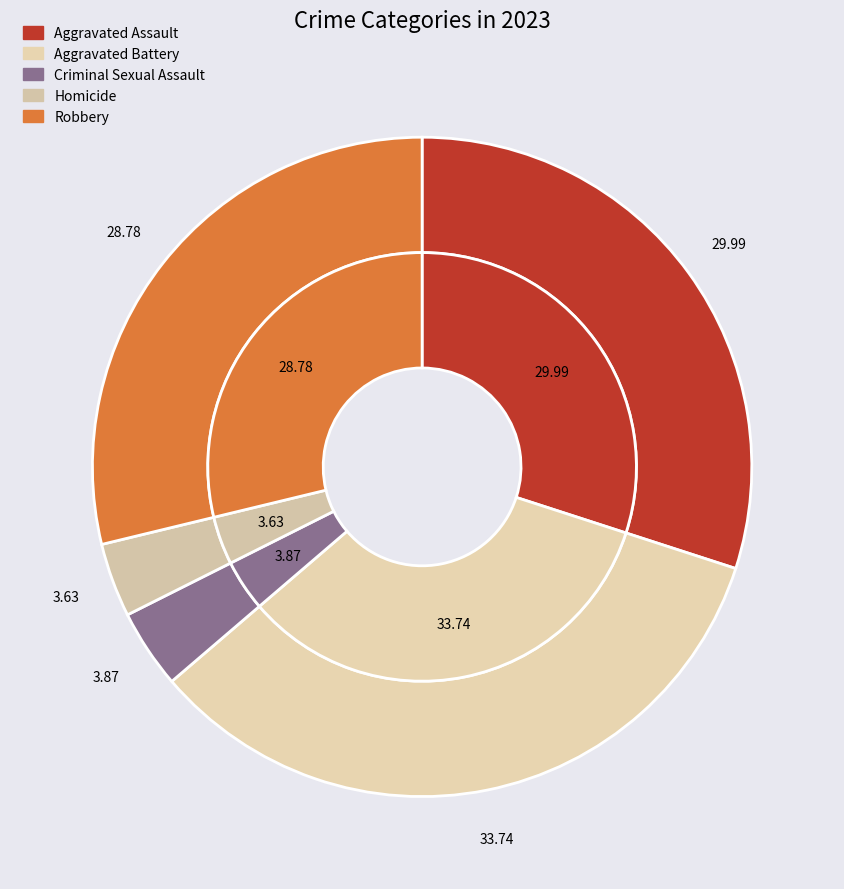

To the nearest percent, what is the difference between the largest and smallest slice percentages?

30%